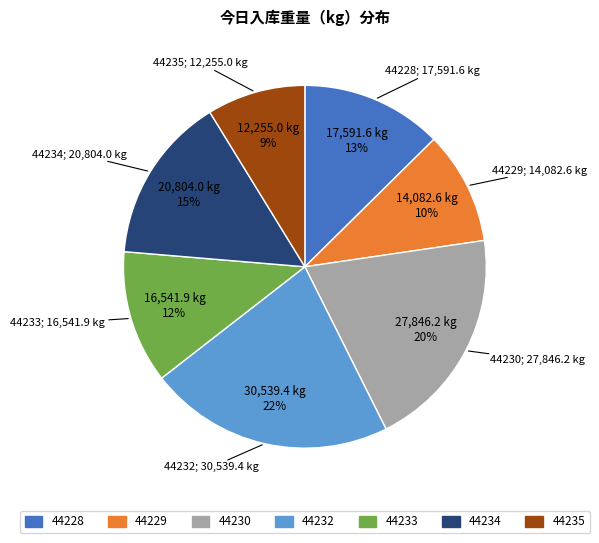

Does any single category account for the majority?

No